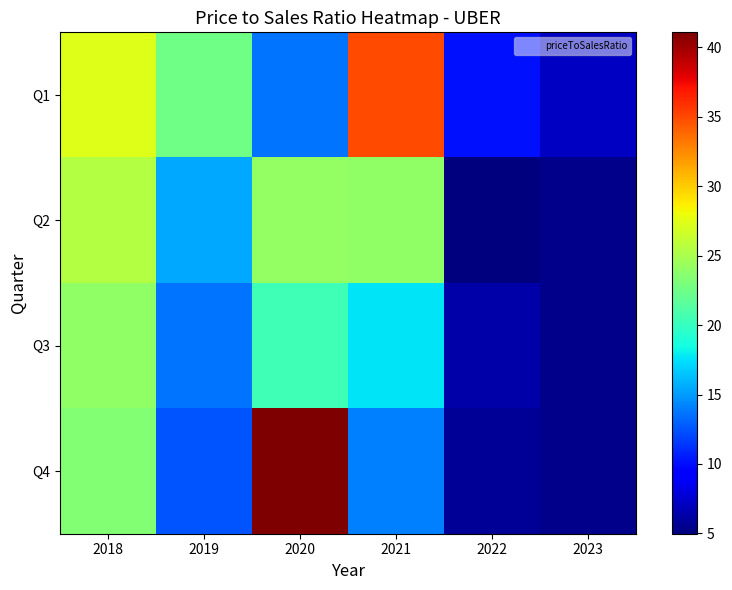

How many values in the Q2 series are below 24?

3